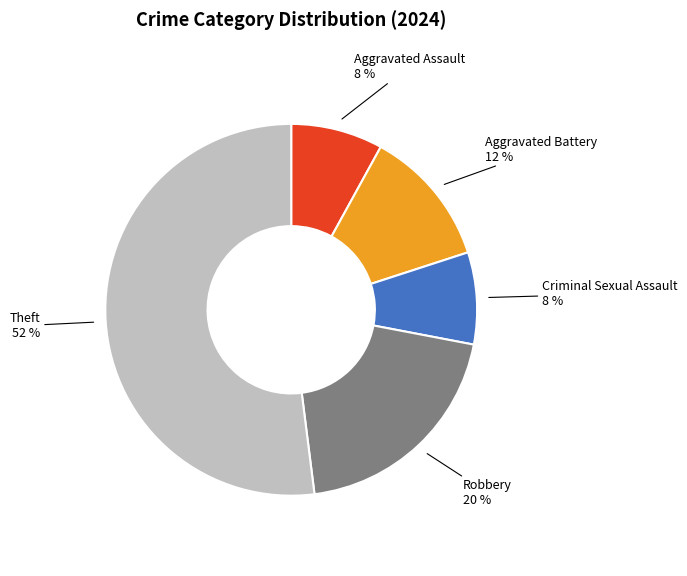

To the nearest percent, what is the average slice percentage?

20%